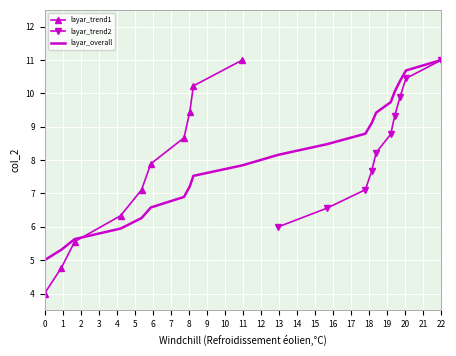

At which label does layar_overall reach its peak?

22